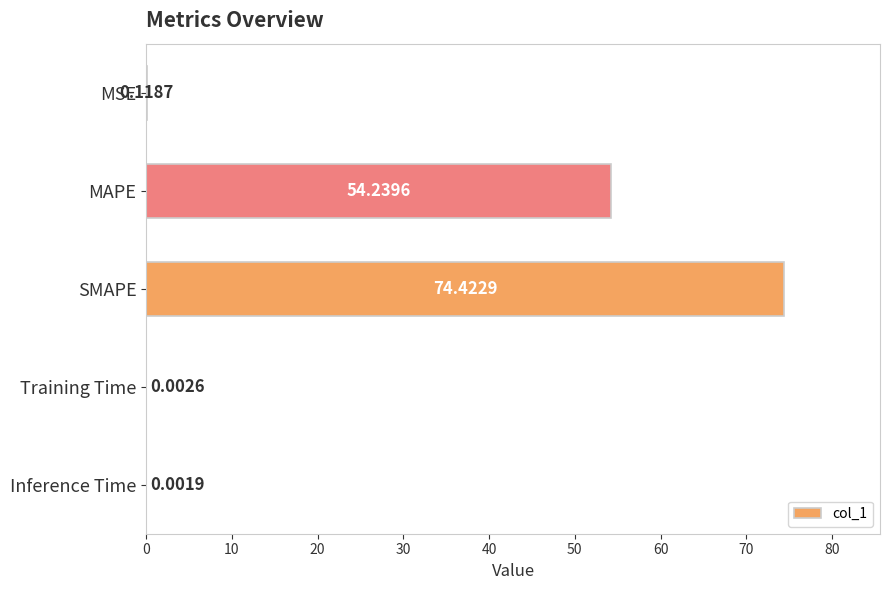

What is the change in value from MAPE to SMAPE?

+20.2